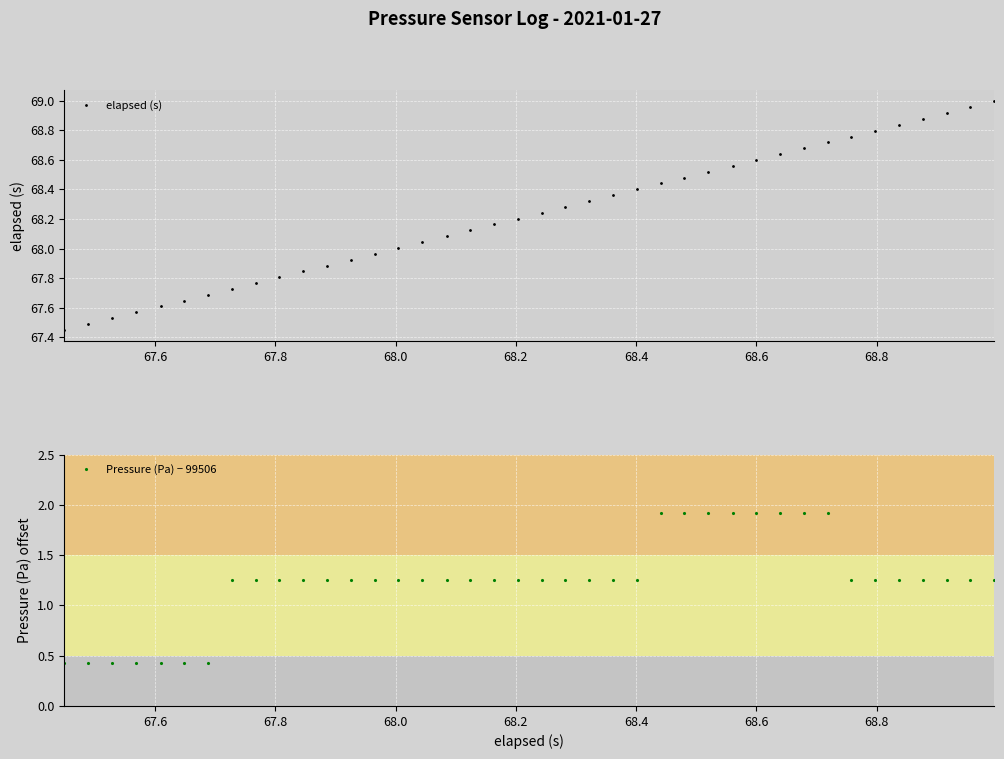

What is the value of the Pressure (Pa) − 99506 point at the 1st from the left?

0.4